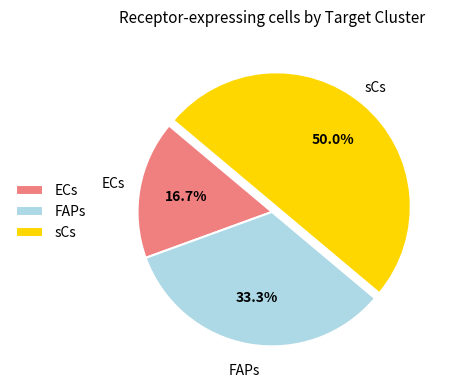

What percentage is the FAPs slice, to the nearest percent?

33%